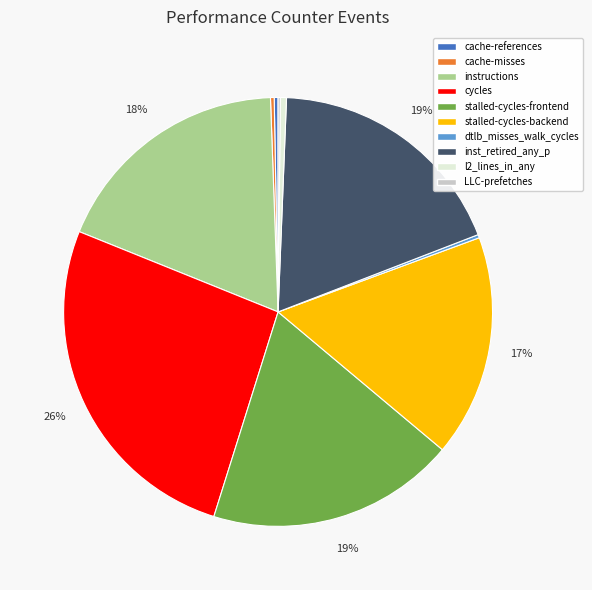

Combined, do instructions and stalled-cycles-frontend account for over 50%?

No